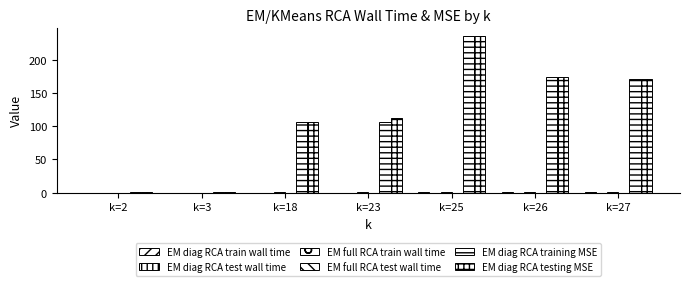

How many EM diag RCA test wall time values are between 0 and 1?

7